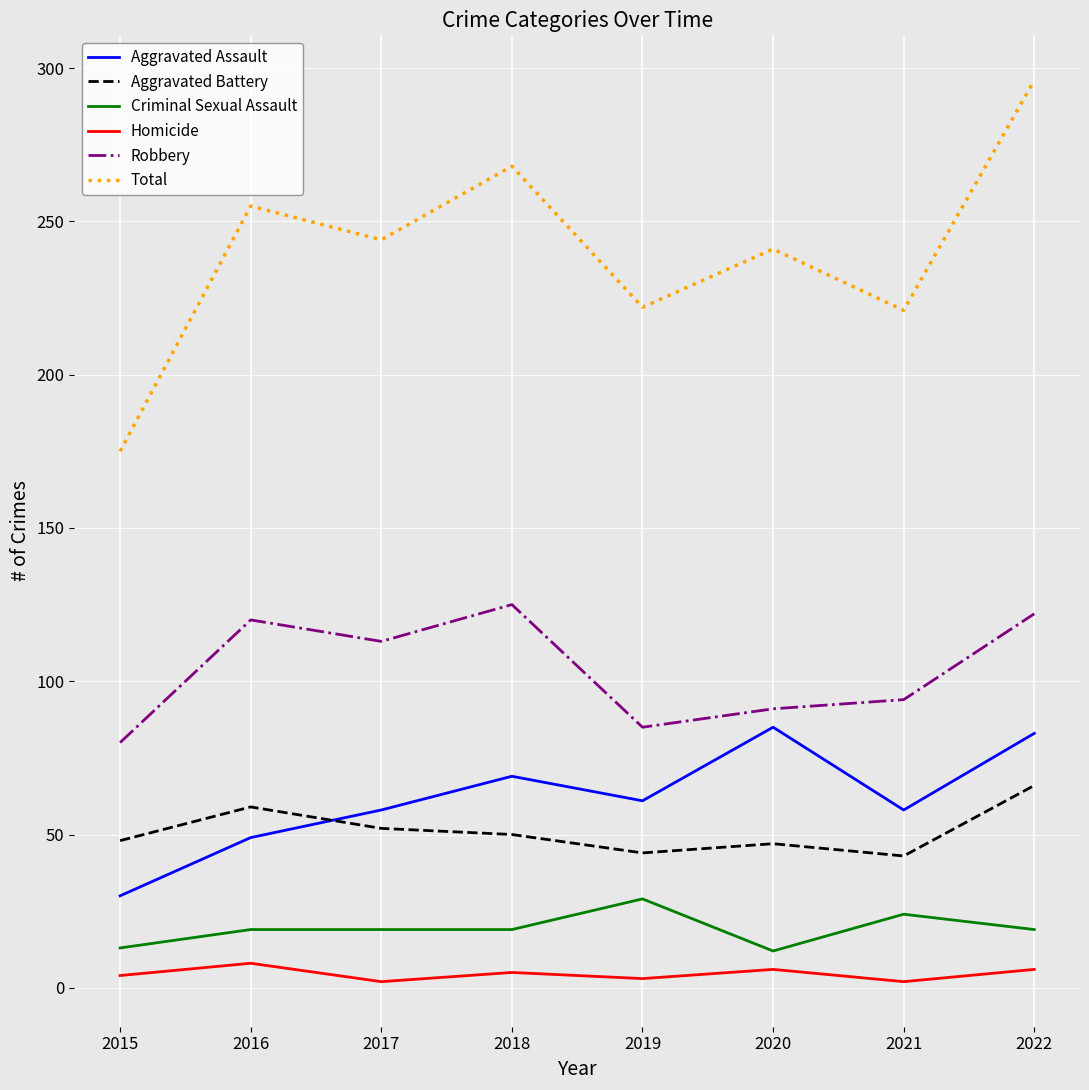

What is the difference between the maximum and second lowest values in the Aggravated Assault series?

36